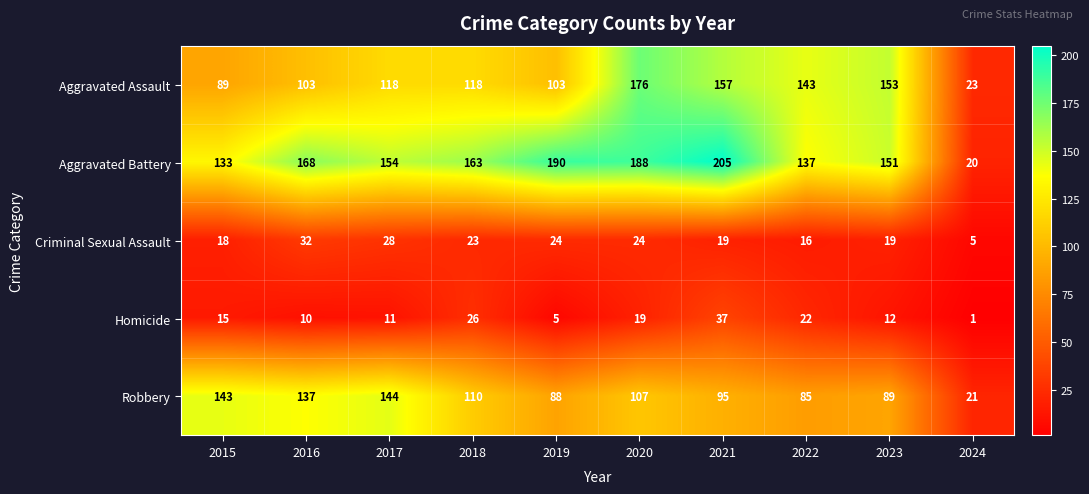

Is it true that Criminal Sexual Assault equals 18 at 2015?

True